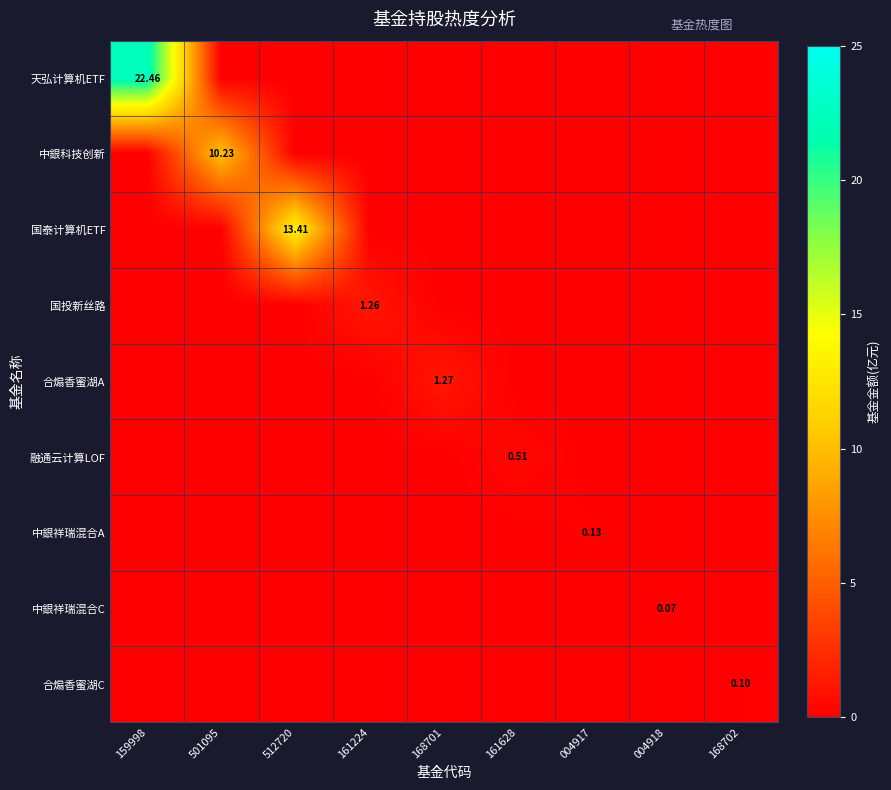

At which label is 国泰计算机ETF closest to 6?

159998